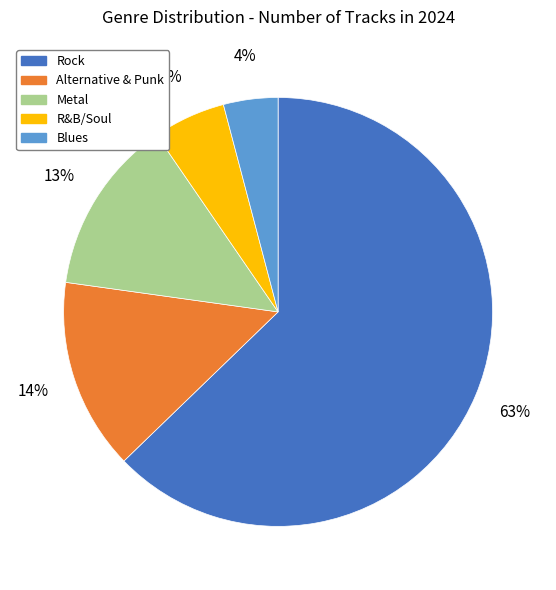

Is Rock the majority of the pie?

Yes